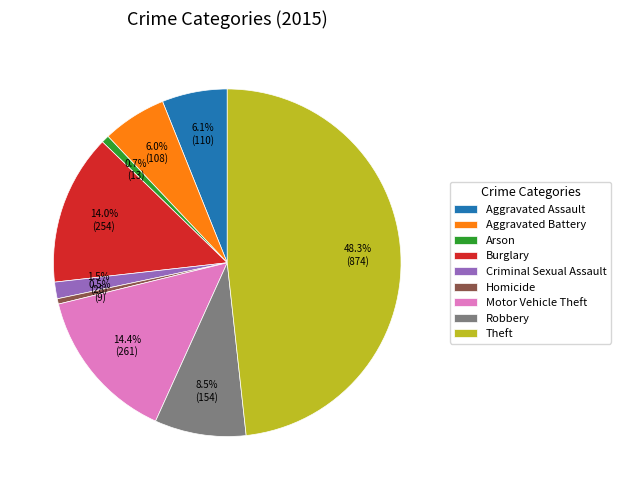

True or false: Motor Vehicle Theft accounts for 14% of the total.

True